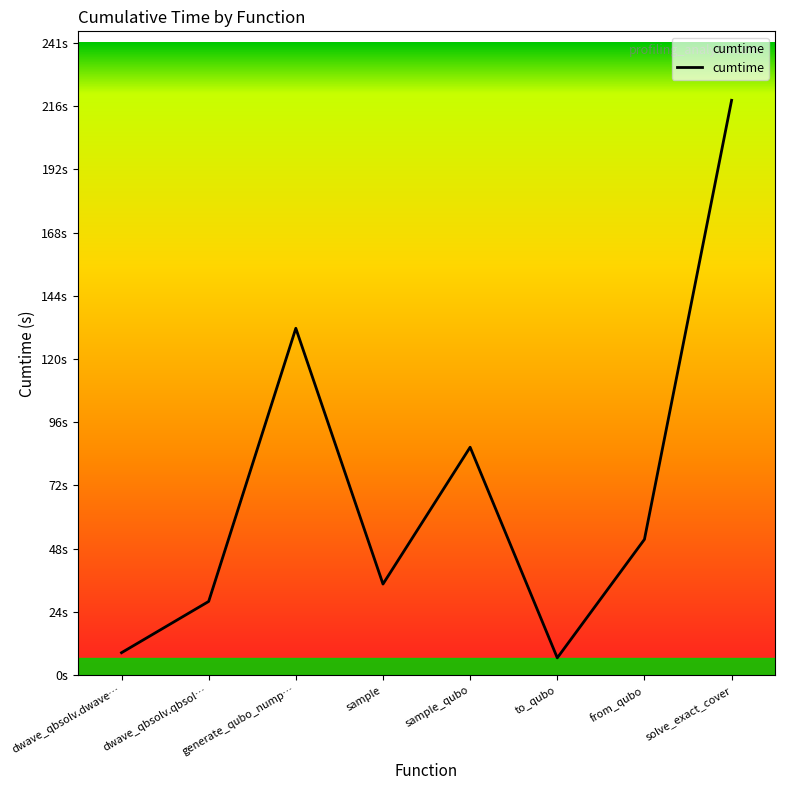

True or false: the data shows 45.7 at generate_qubo_nump….

False